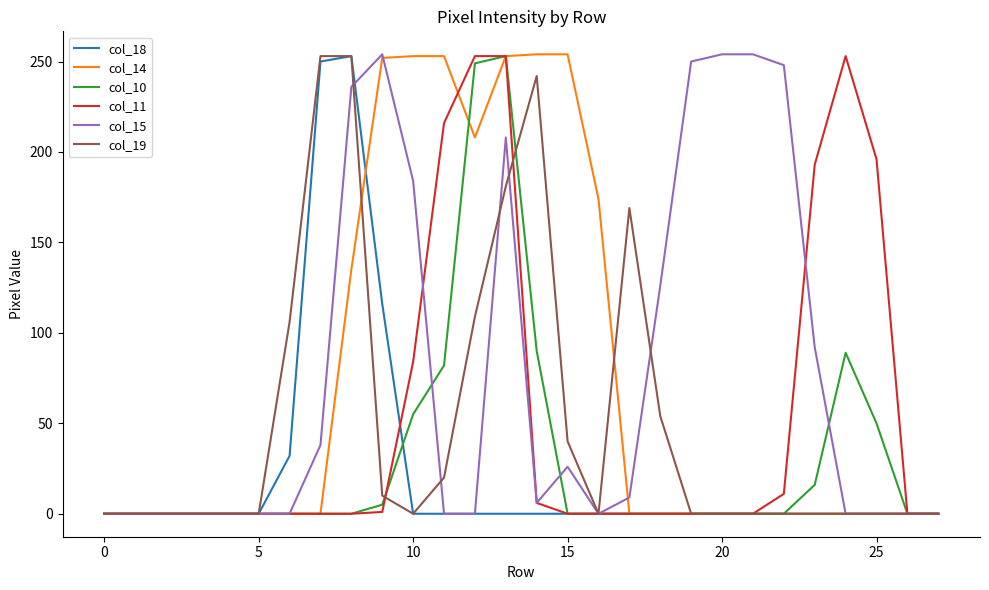

Between which two adjacent categories do col_14 and col_18 first intersect?

8 and 9